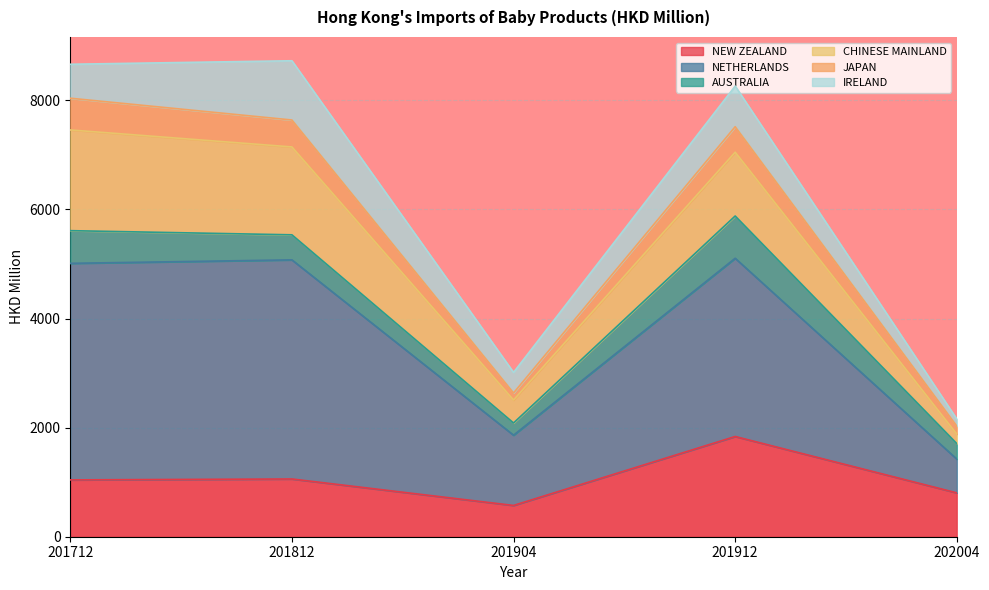

How many data points in NEW ZEALAND are above 1041?

3